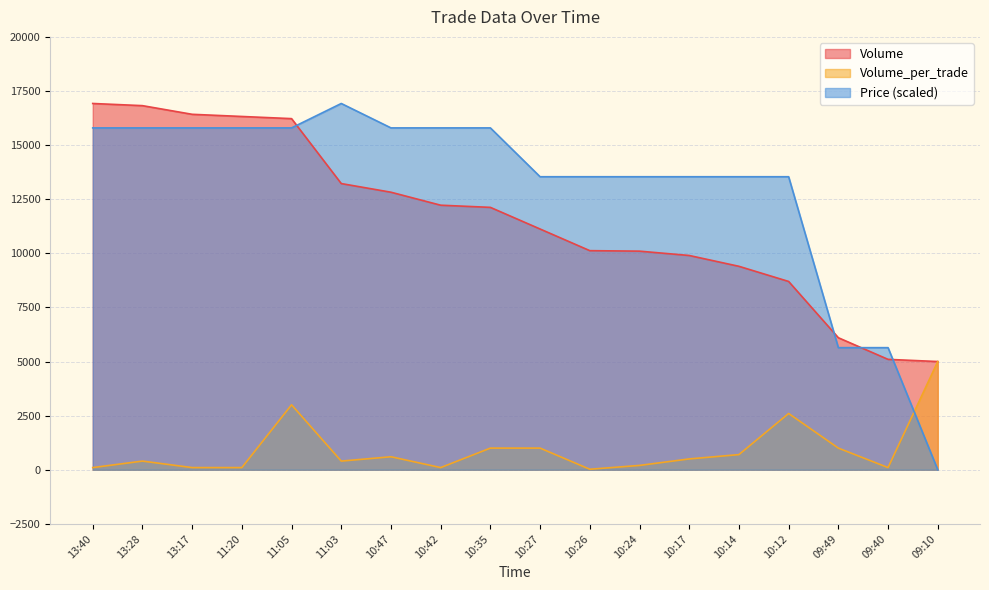

What are all the series names shown in the legend?

Volume, Volume_per_trade, Price (scaled)